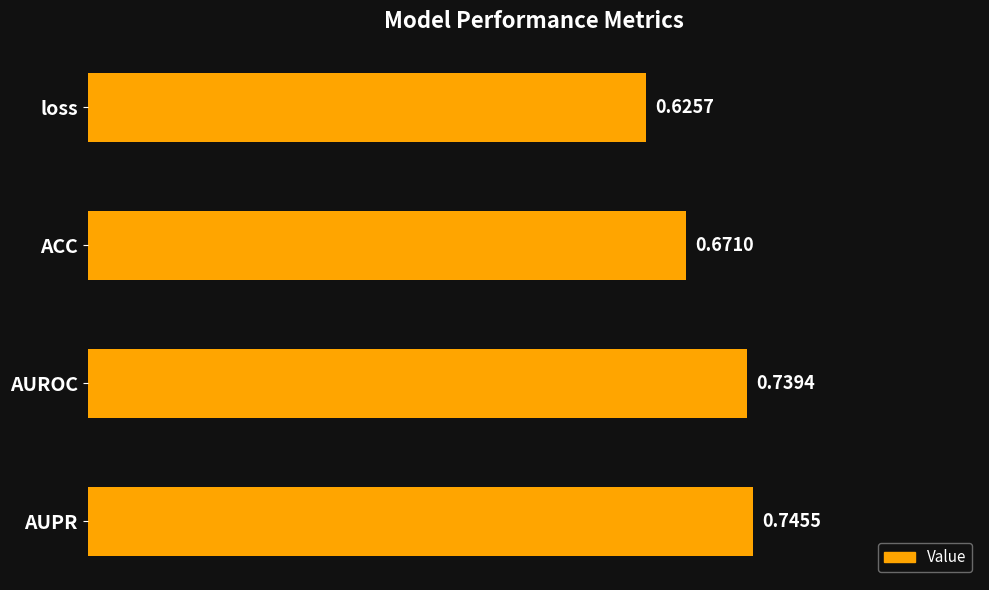

What is the sum of all values?

2.8